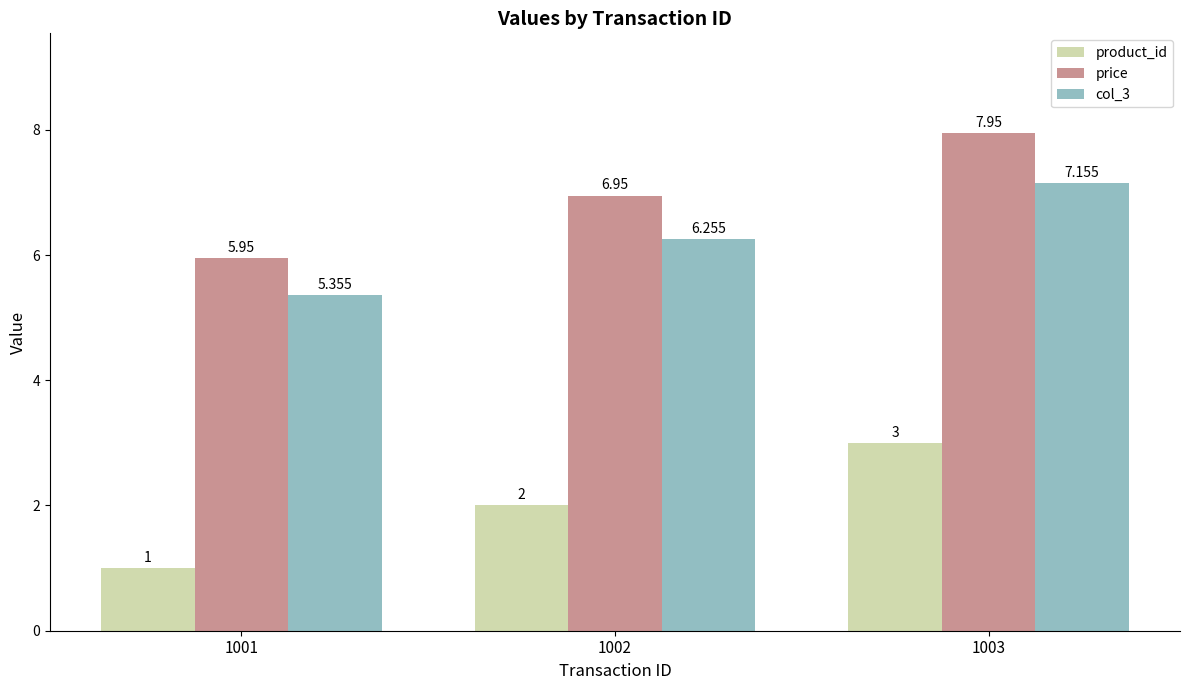

Is the value of col_3 at 1002 greater than the value of product_id at 1002?

Yes